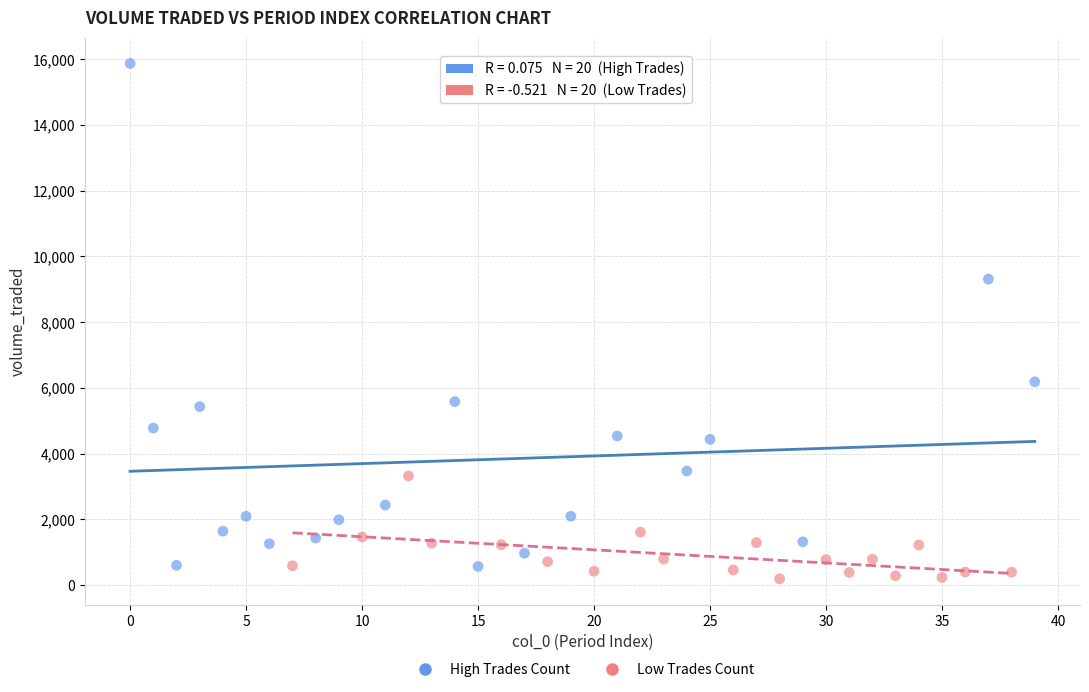

Which series reaches the minimum Y coordinate?

Low Trades Count